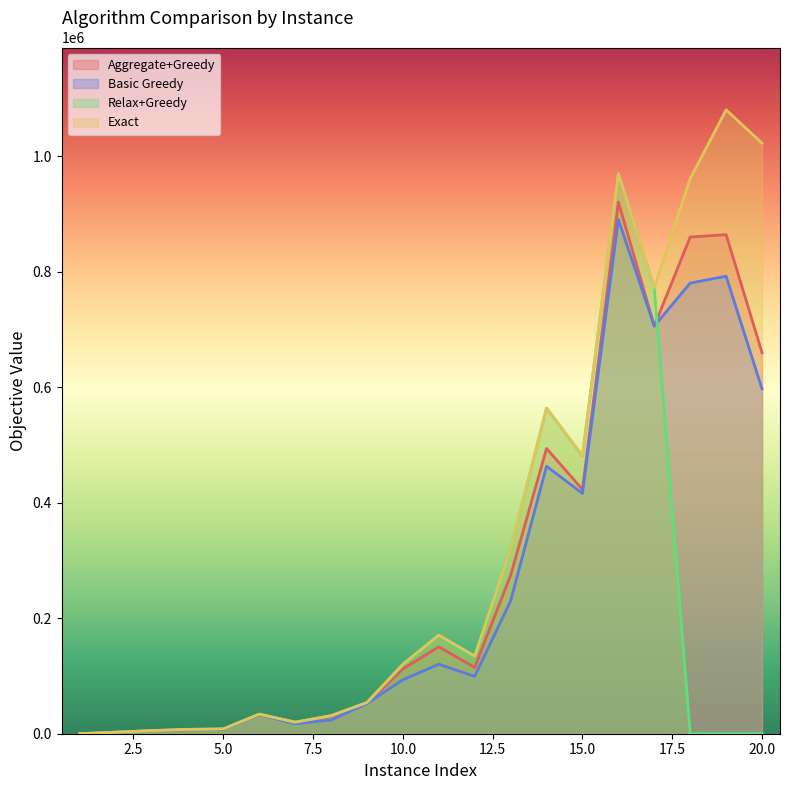

At which category does Relax+Greedy val reach its first local peak?

6